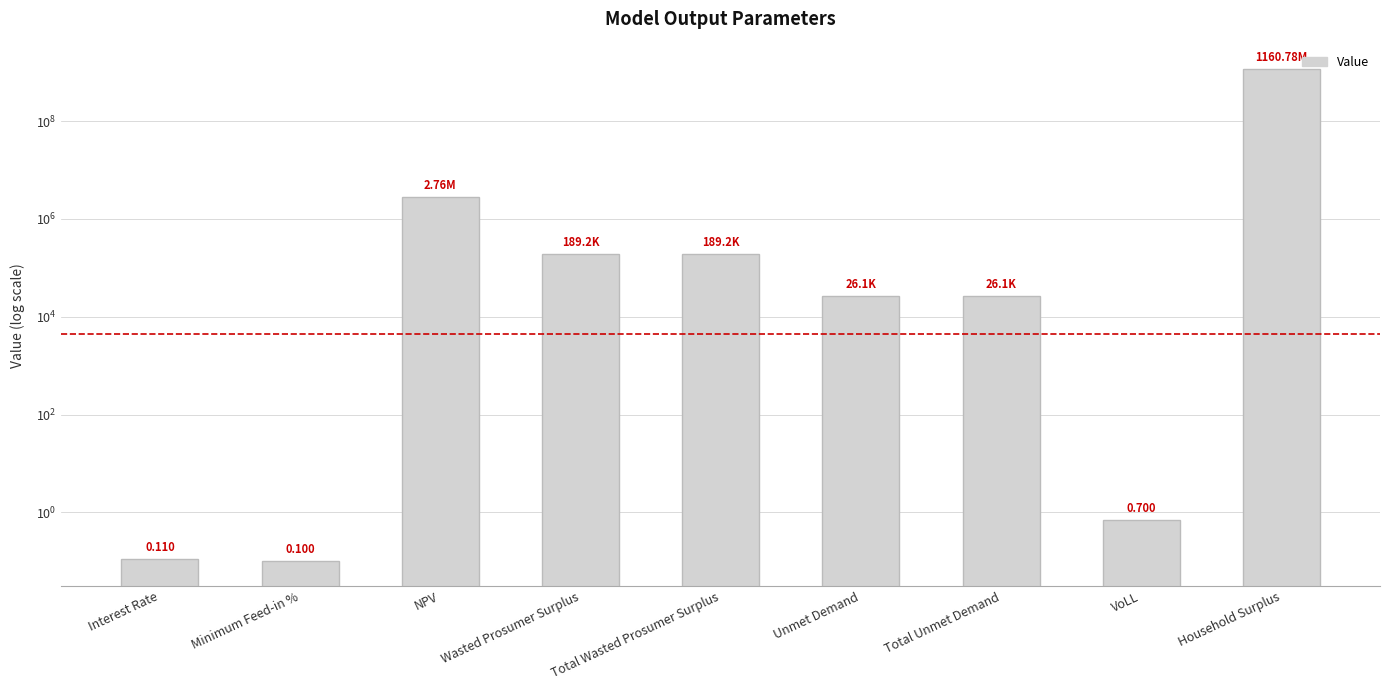

What is the difference between the maximum and minimum values?

1160776289.3